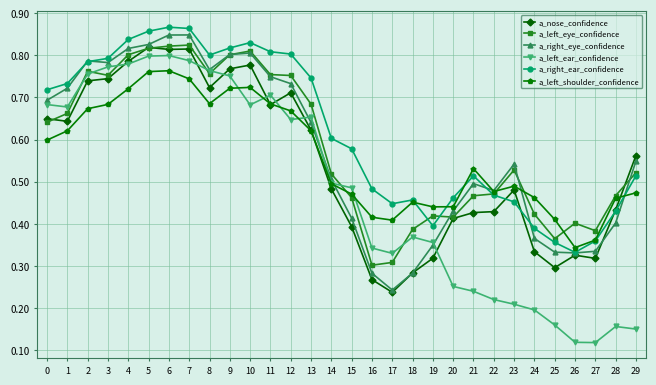

Which series has the widest spread of values?

a_left_ear_confidence